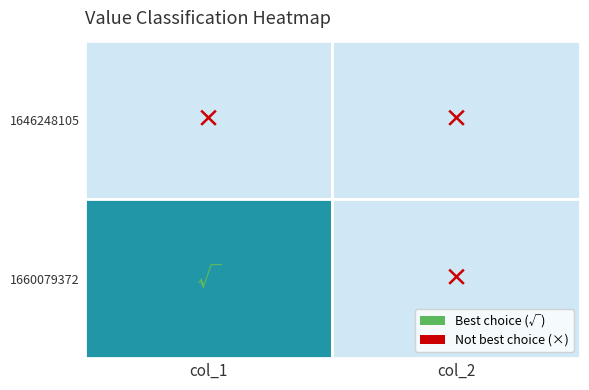

What is the spread (max minus min) of values at 0?

1